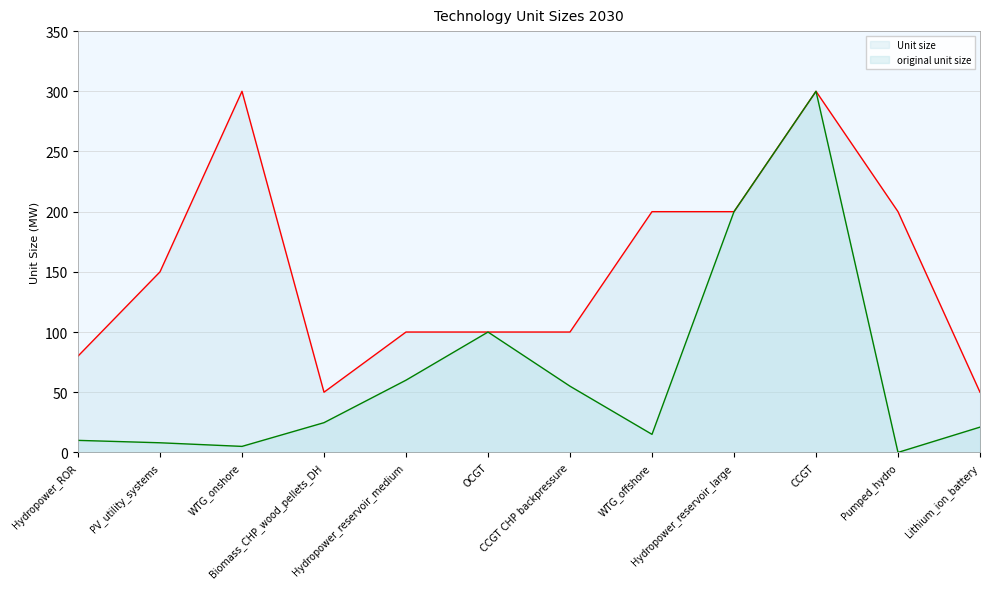

What is the maximum value for original unit size?

300.0